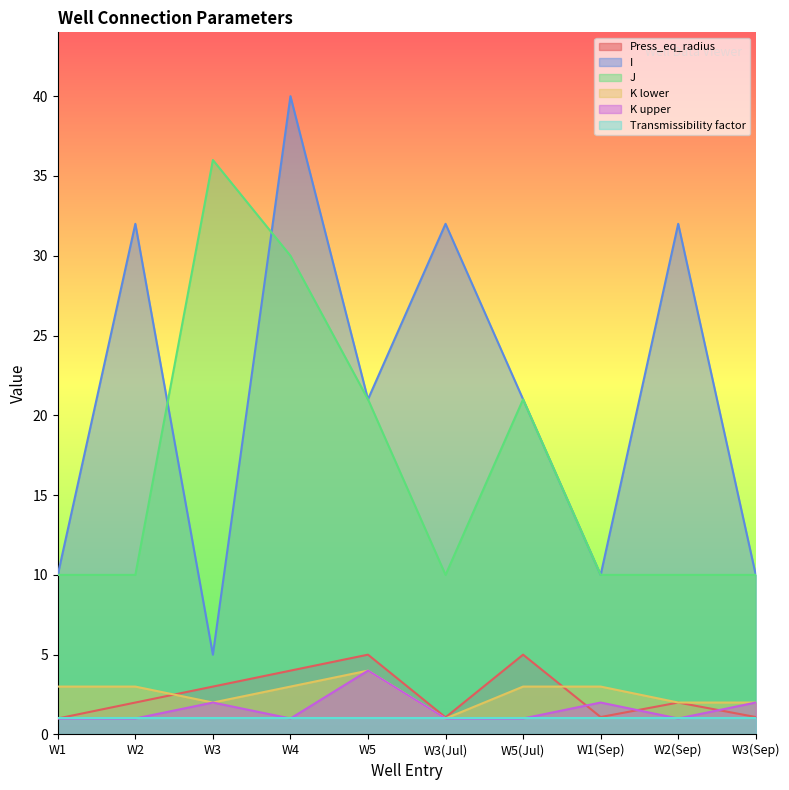

Which category has the lowest value in the Press_eq_radius series?

W1